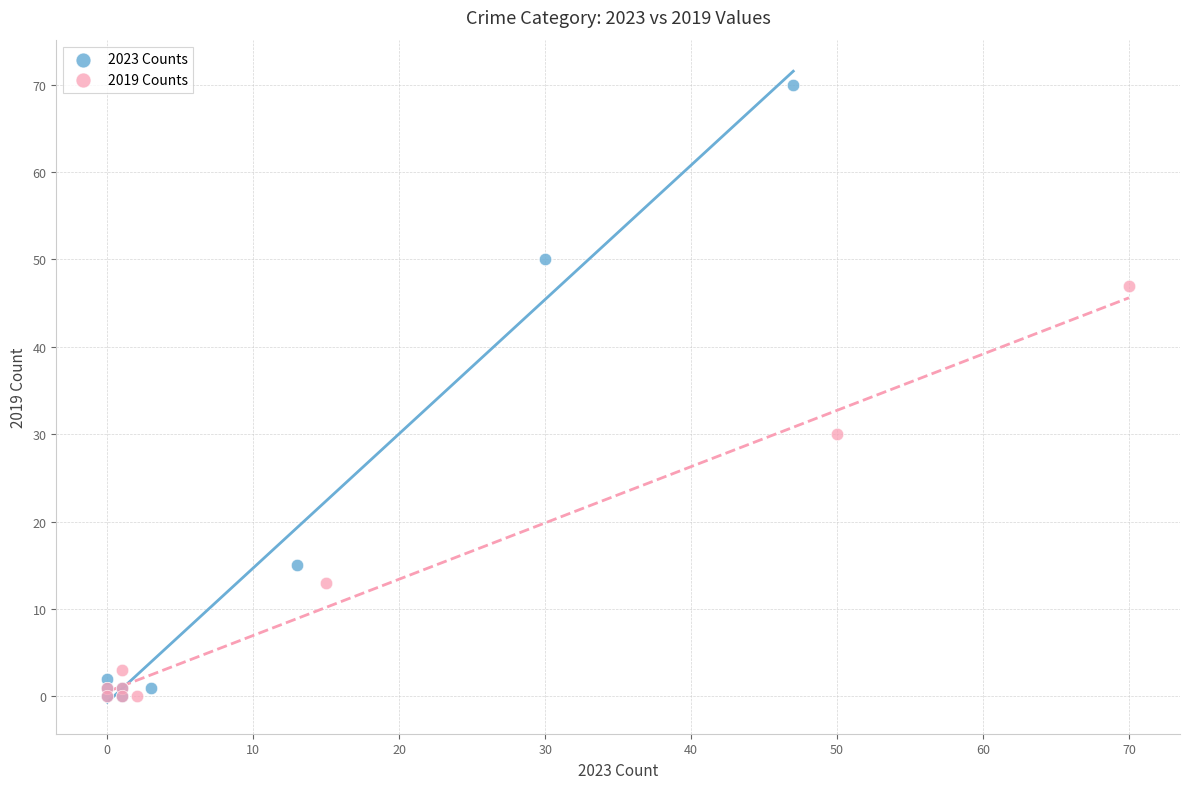

Which series has the largest Y range (max minus min)?

2023 Counts